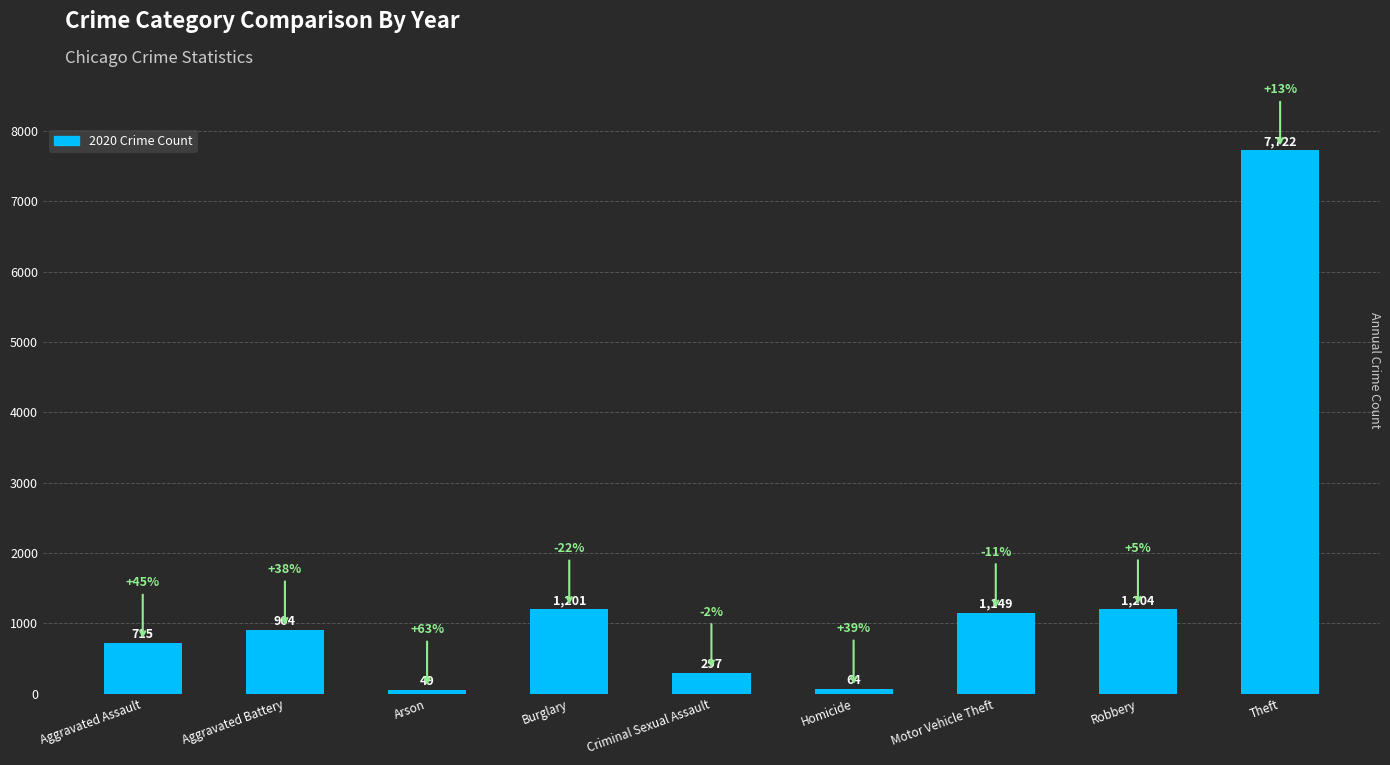

What is the label of the 5th bar from the right?

Criminal Sexual Assault